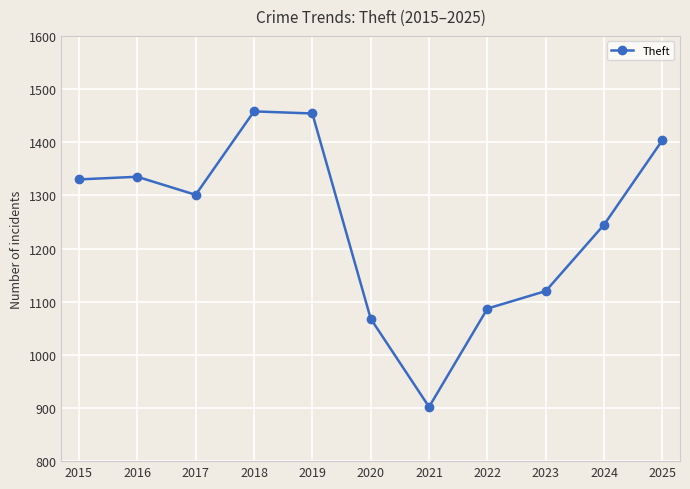

How many data points are less than 1301?

5